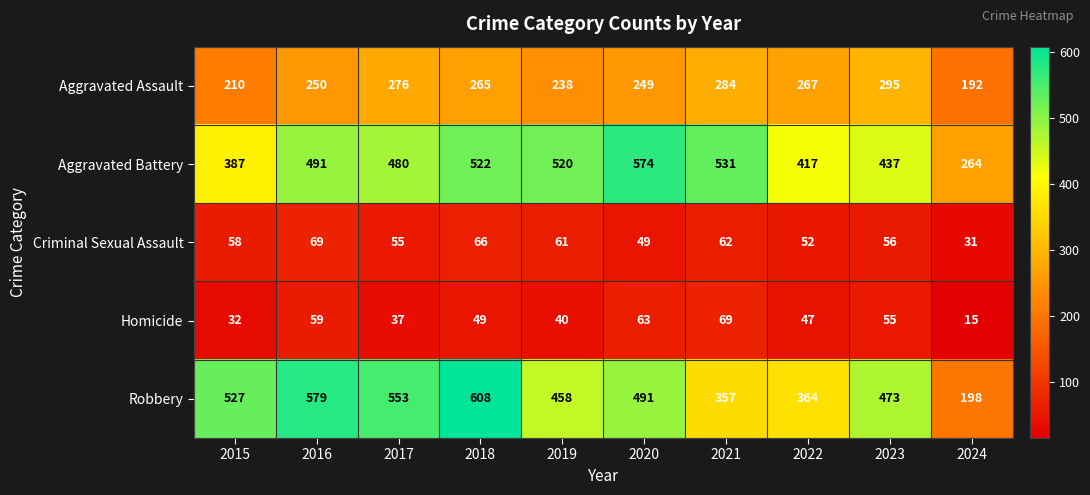

The value of Criminal Sexual Assault at 2024 is 8. True or false?

False